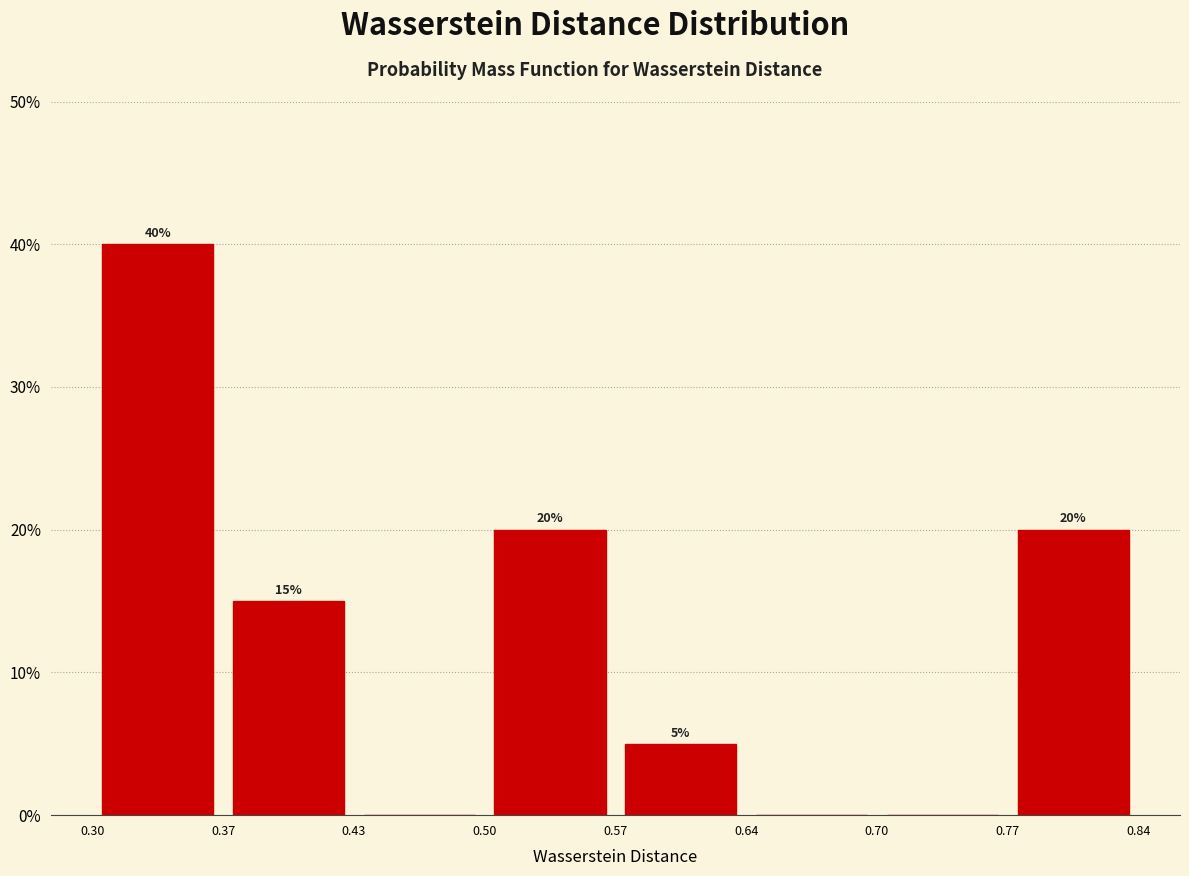

Over which range of the x-axis is the bar tallest?

0.30 to 0.37